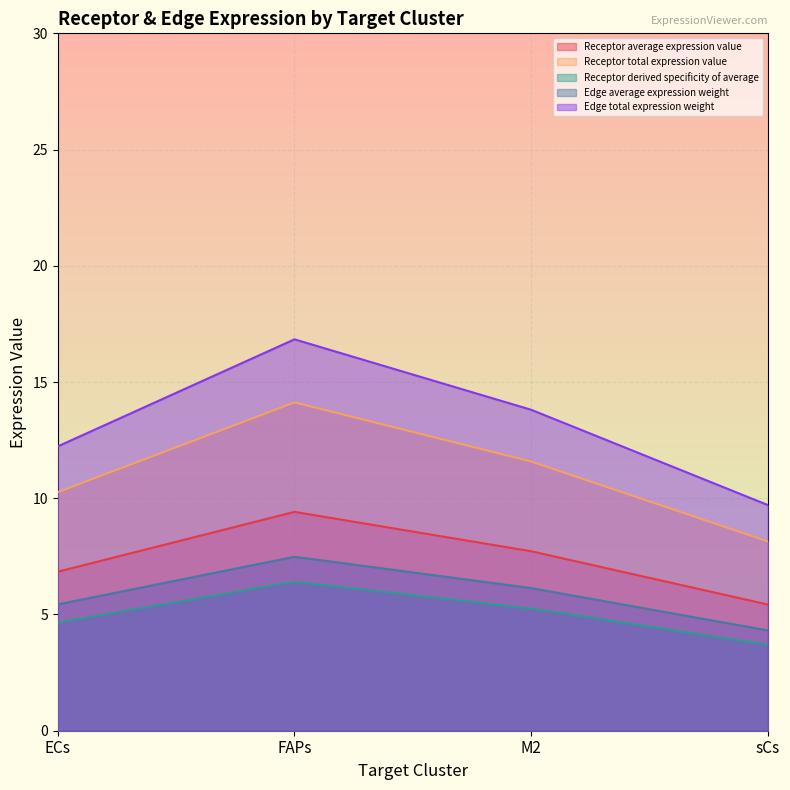

What is the label of the 2nd point from the right?

M2